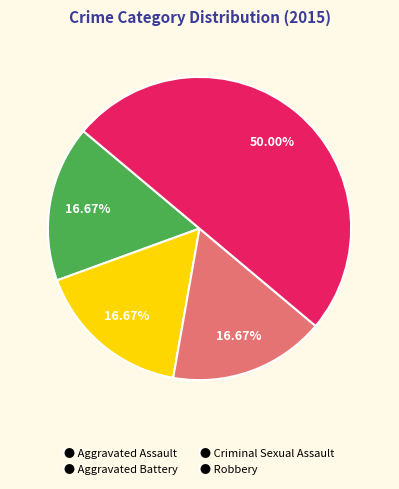

Is the sum of ● Aggravated Assault and ● Aggravated Battery greater than half?

No